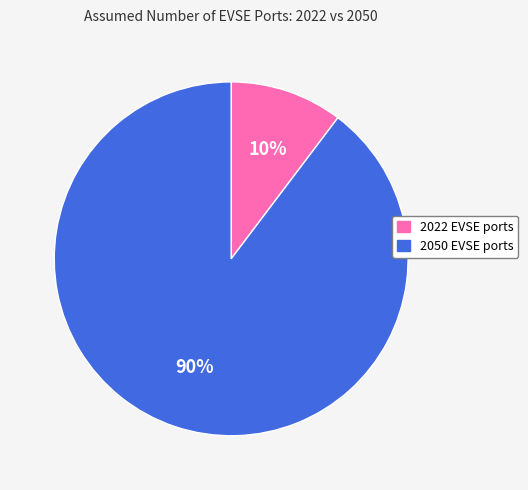

Between 2050 EVSE ports and 2022 EVSE ports, which is larger?

2050 EVSE ports